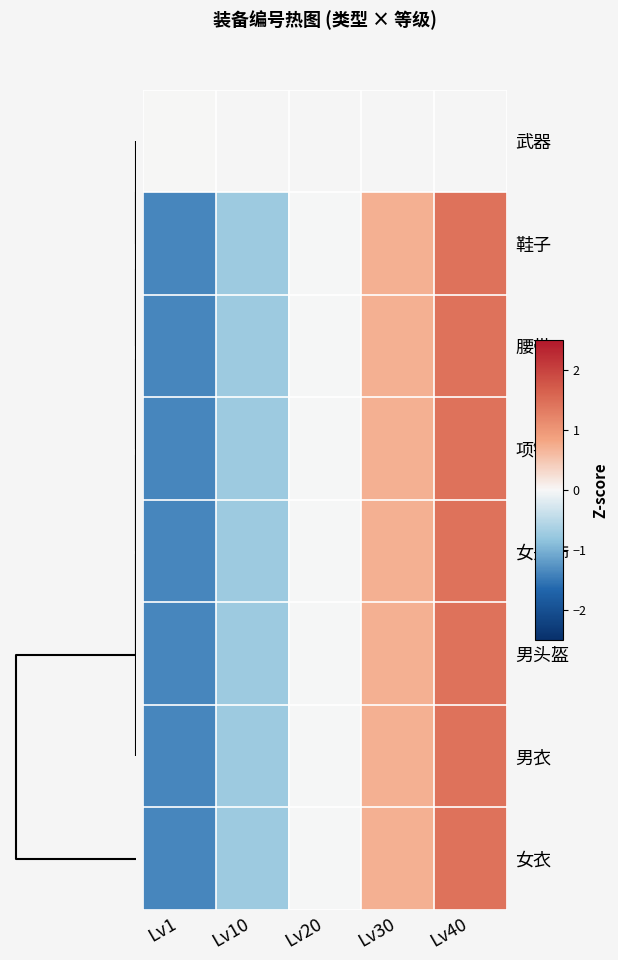

Is the value of 女衣 at Lv1 greater than the value of 腰带 at Lv40?

No